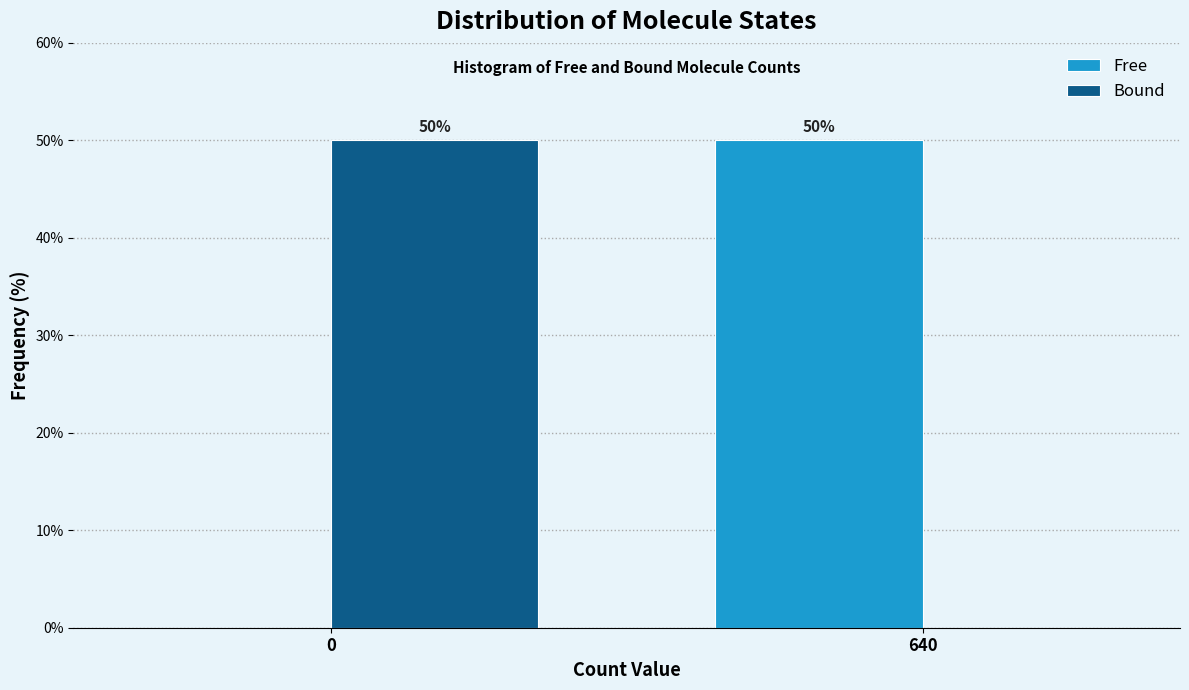

Reading left to right, what are all the values shown in this chart?

Free: 0=0	640=50
Bound: 0=50	640=0